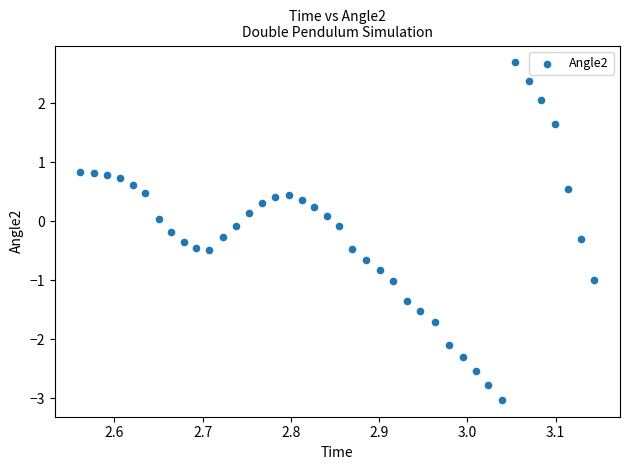

What is the range of Y values (max minus min)?

5.7